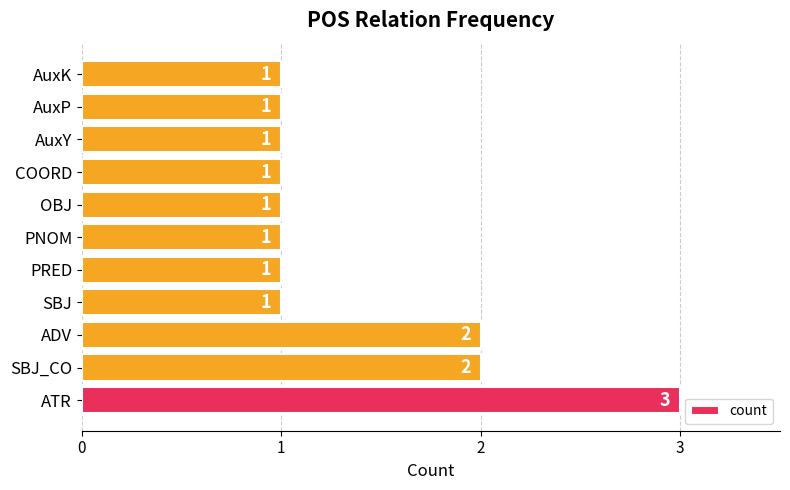

Count the number of values greater than 1.

3